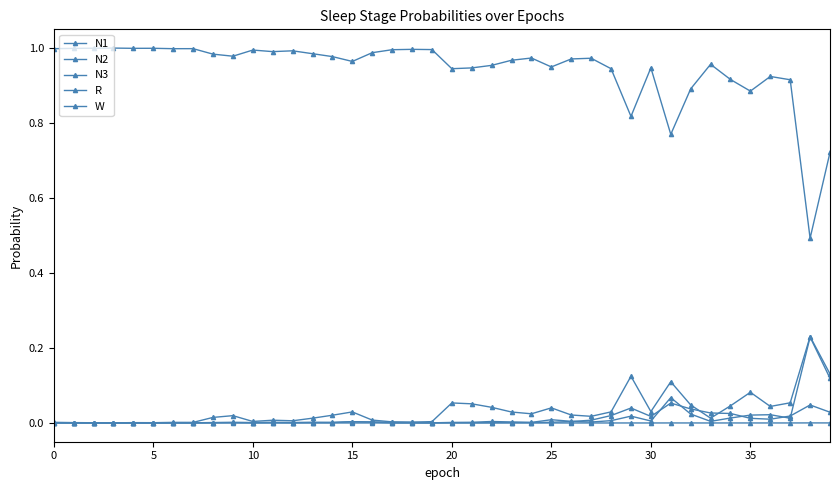

Which series has the widest spread of values?

W